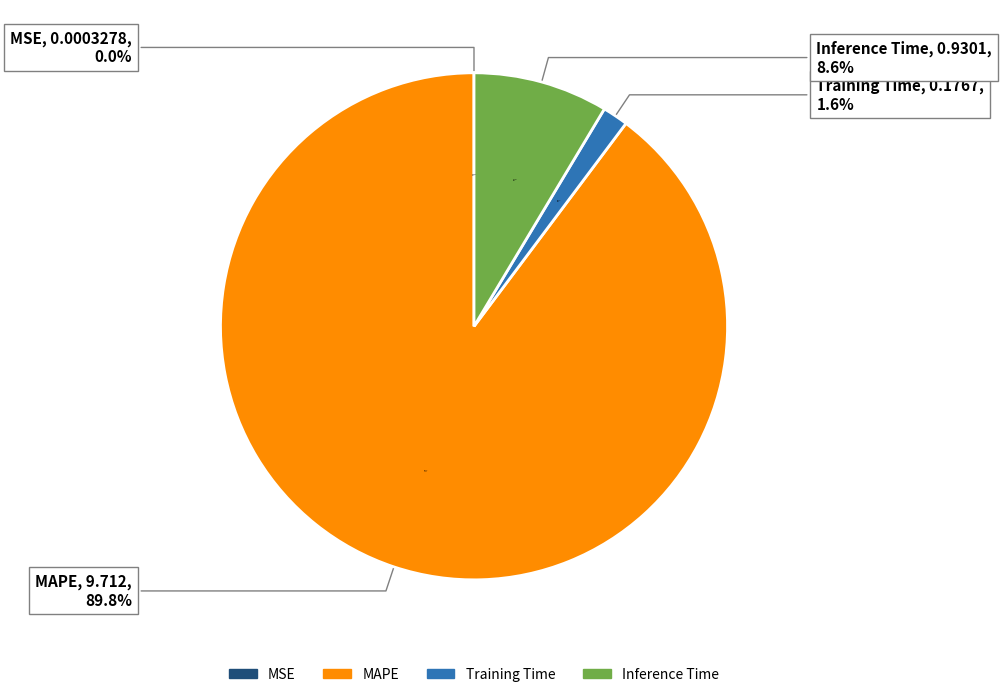

Which slice is the largest?

MAPE